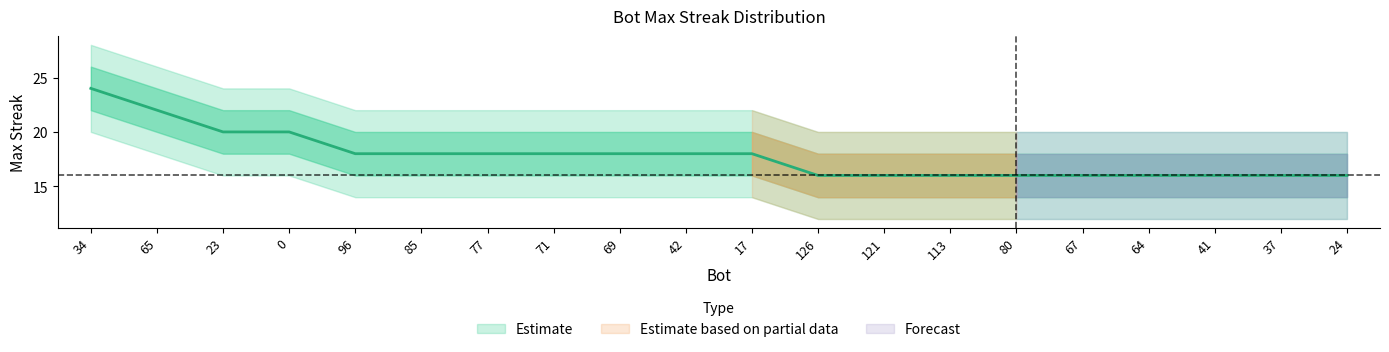

Which series has the largest total across all categories?

outer_upper